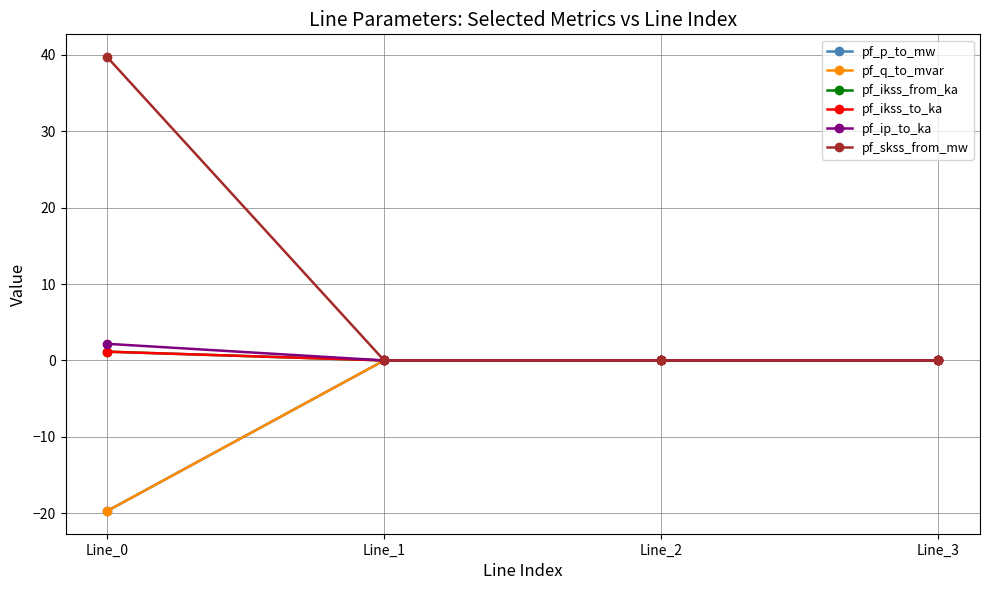

Count the pf_ikss_to_ka values in the range 0 to 1.

3